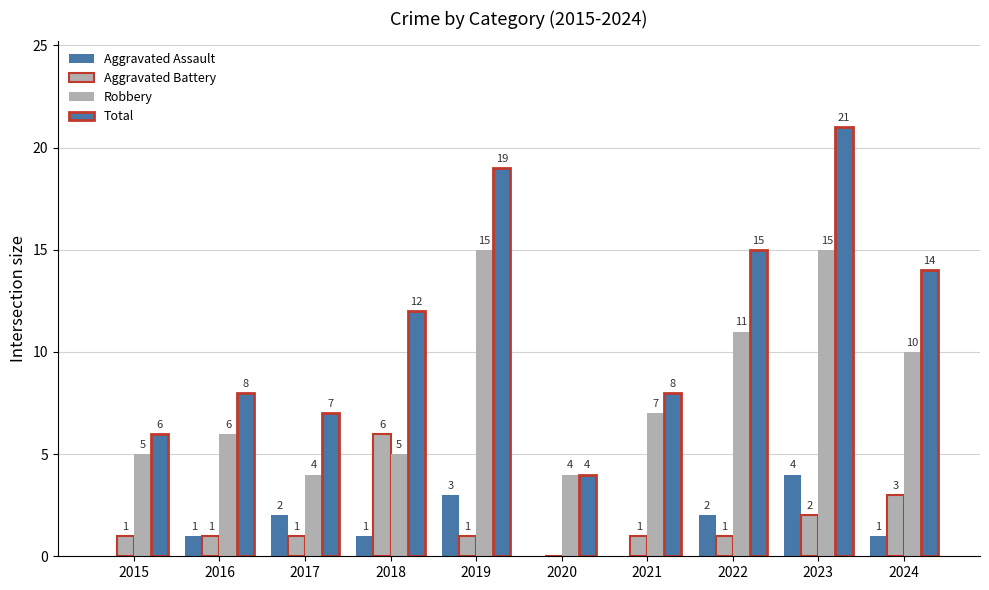

Rank the series at 2022 from highest to lowest value.

Total, Robbery, Aggravated Assault, Aggravated Battery